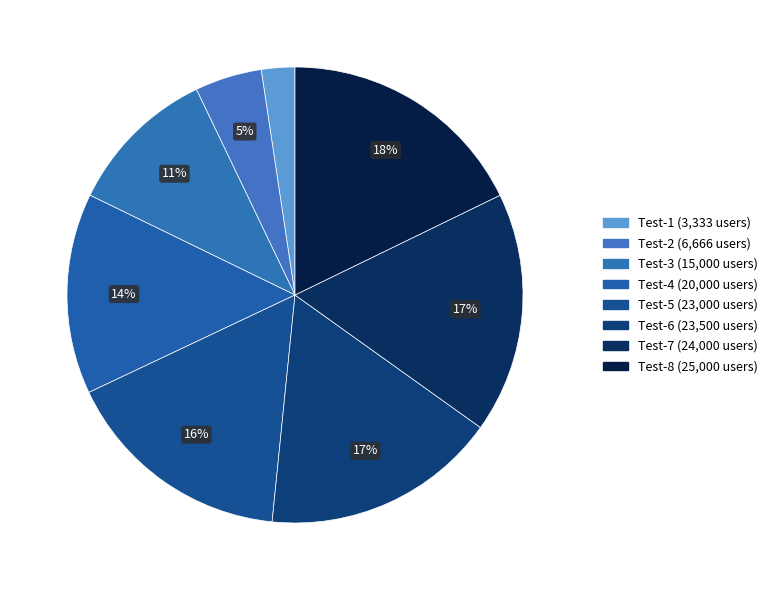

How many slices are in this pie chart?

8